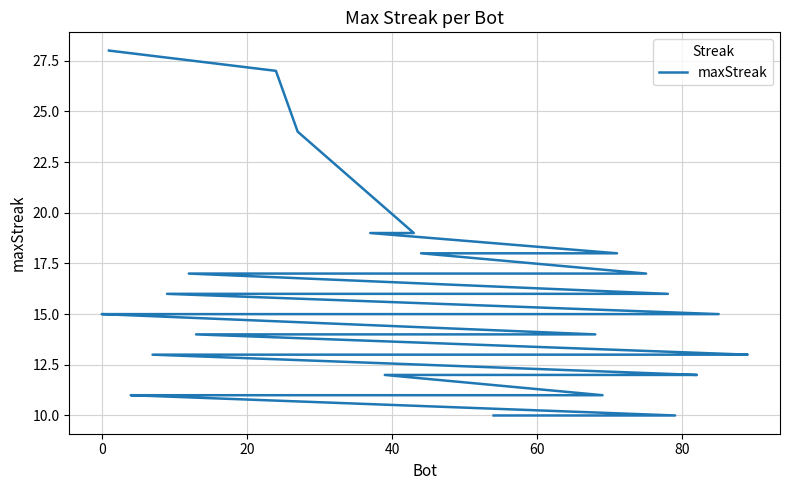

What is the average value?

15